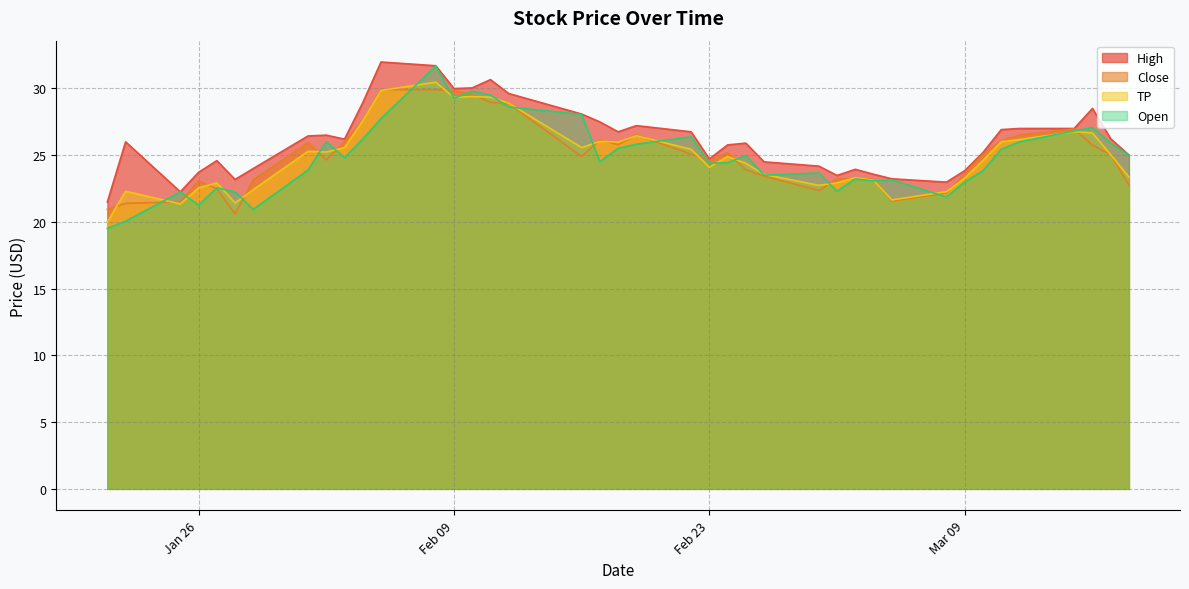

The Open series shows 10.5 at 2021-01-29. True or false?

False